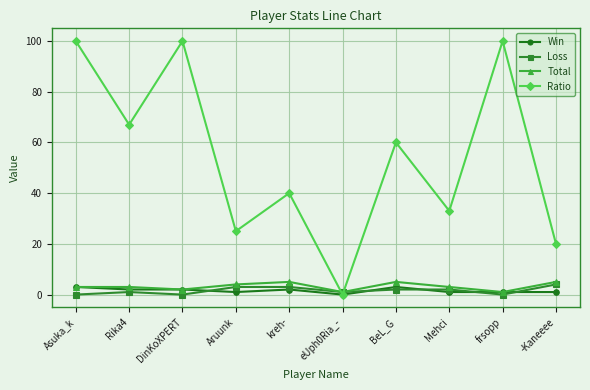

What is the label of the 7th point from the left?

BeL_G